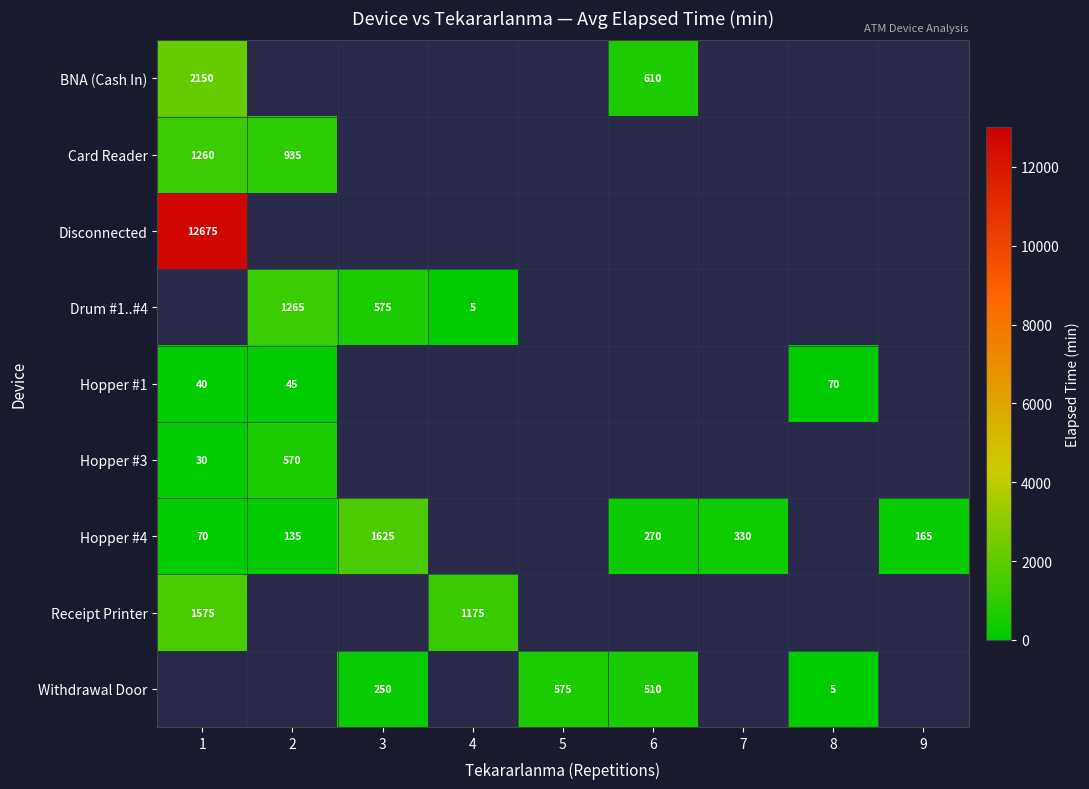

The Hopper #4 series shows 1625 at 3. True or false?

True